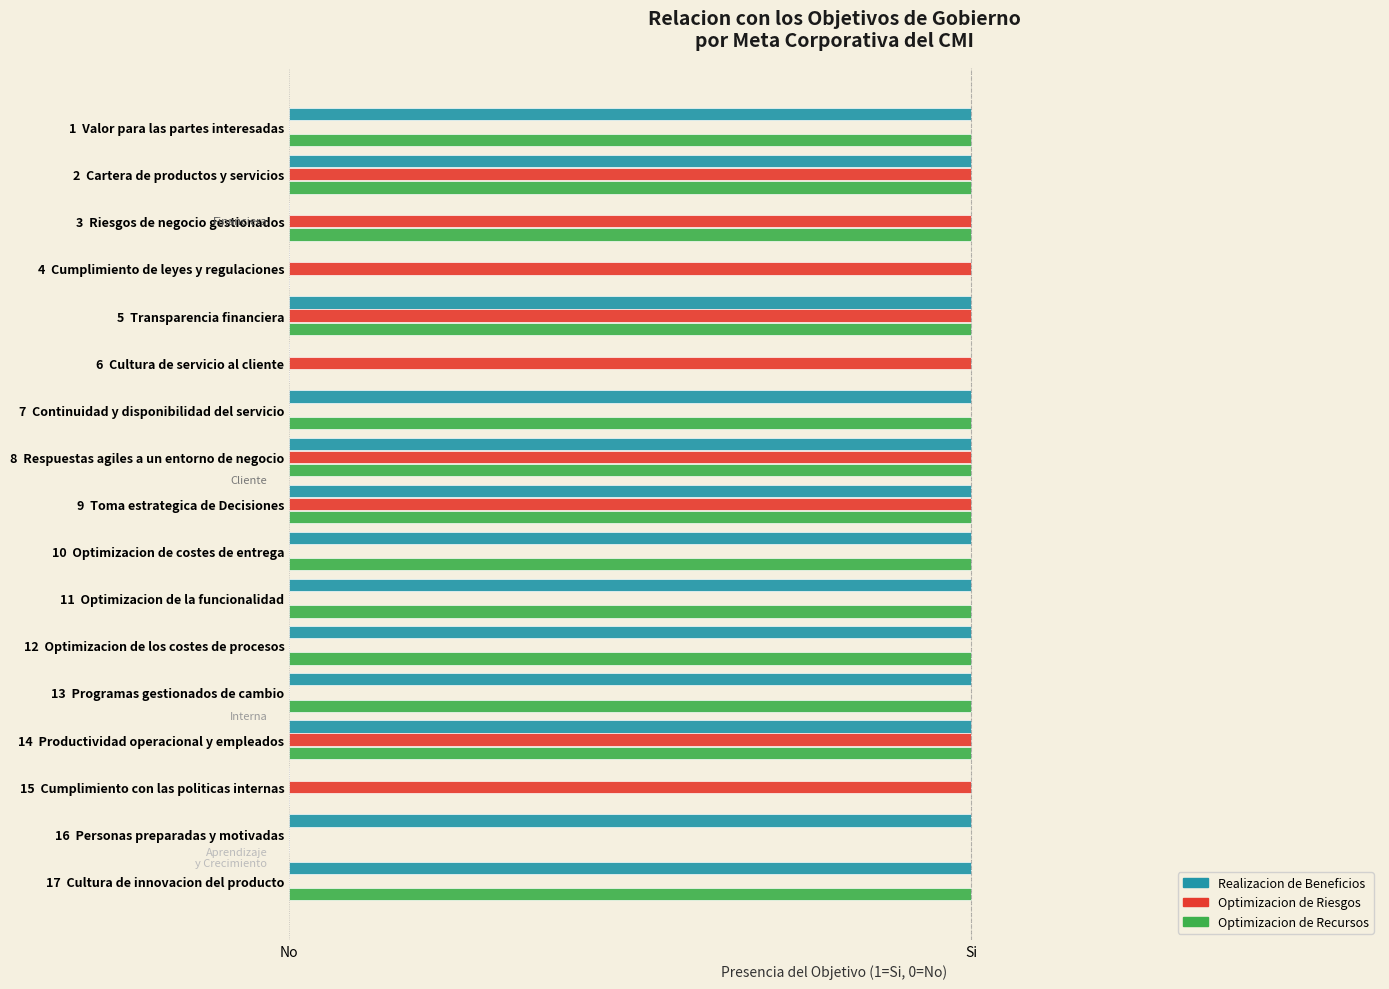

What are all the series names shown in the legend?

Realizacion de Beneficios, Optimizacion de Riesgos, Optimizacion de Recursos